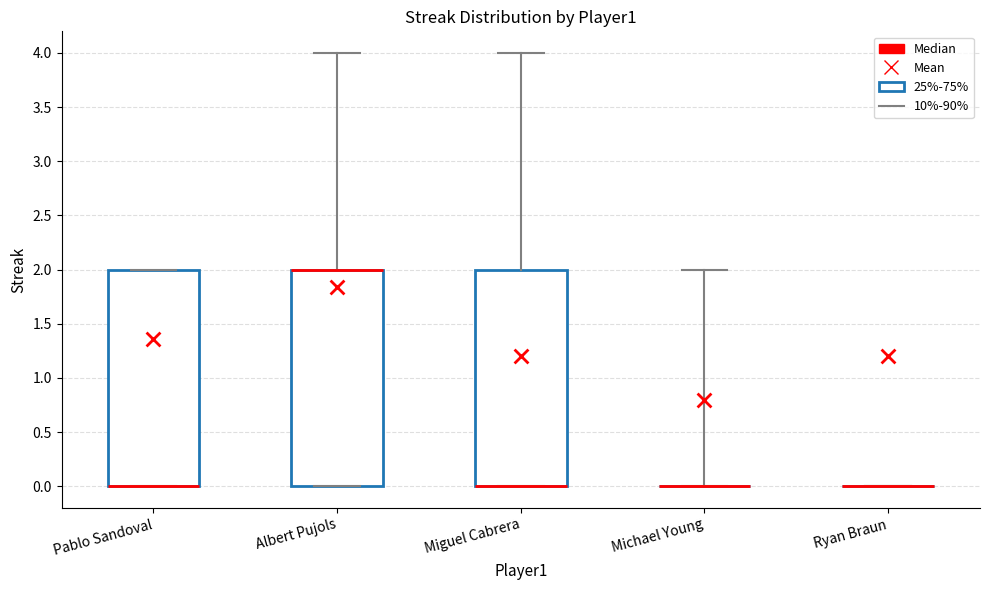

Where does the upper whisker of the box for Miguel Cabrera end on the y-axis? The values are not printed on the chart, so give them approximately, as read against the axis.

4